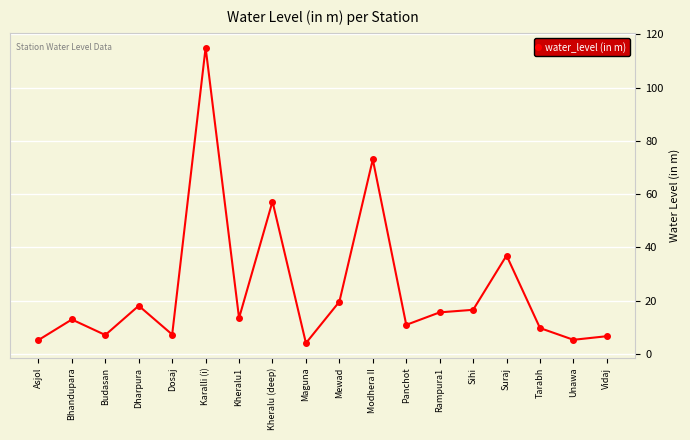

What is the difference between the second highest and minimum values?

69.0